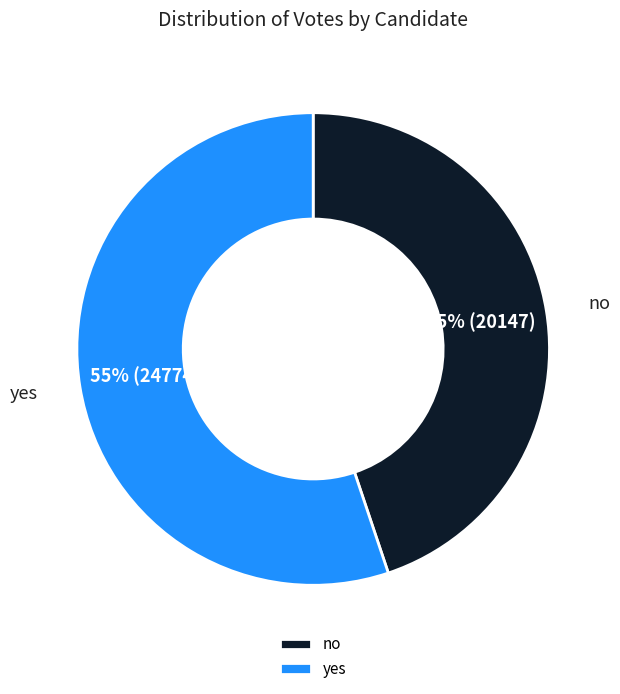

Which slice represents more than half of the pie?

yes